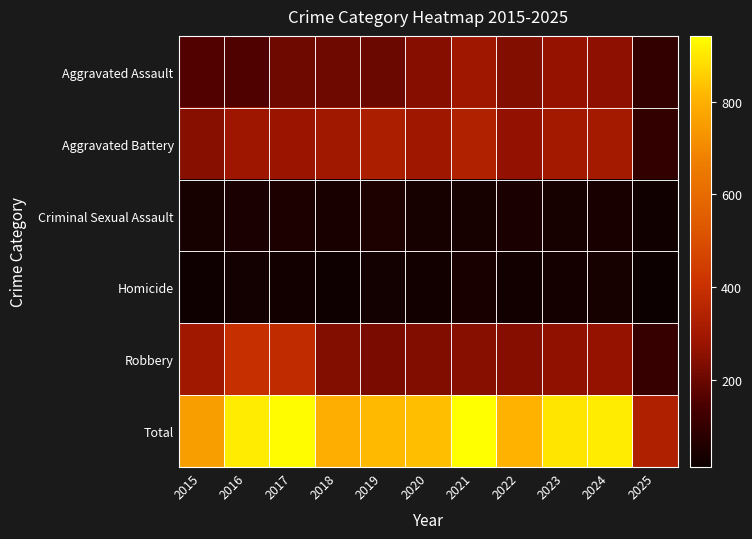

What is the smallest value displayed?

11